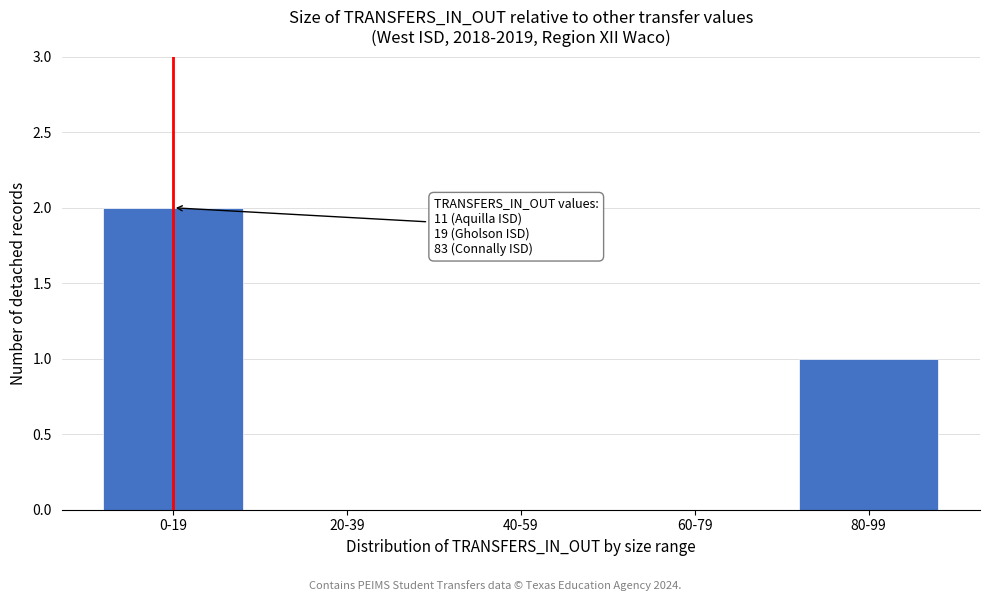

Reading left to right, what are all the values shown in this chart?

0-19=2	20-39=0	40-59=0	60-79=0	80-99=1